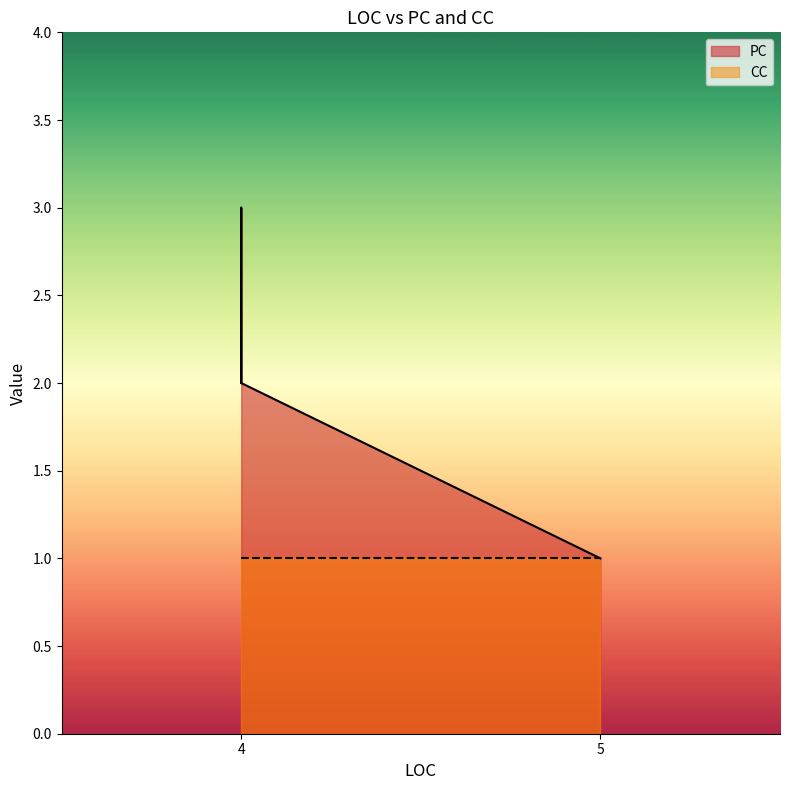

Does the chart have visible grid lines?

No